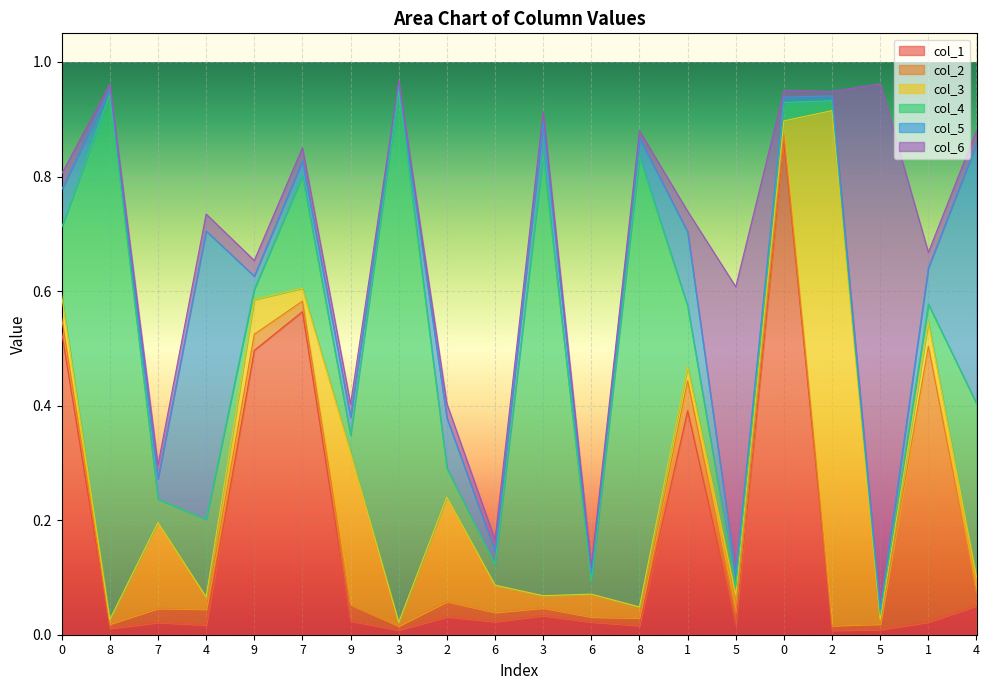

True or false: col_2 has a value of 0.0 at 4.

False